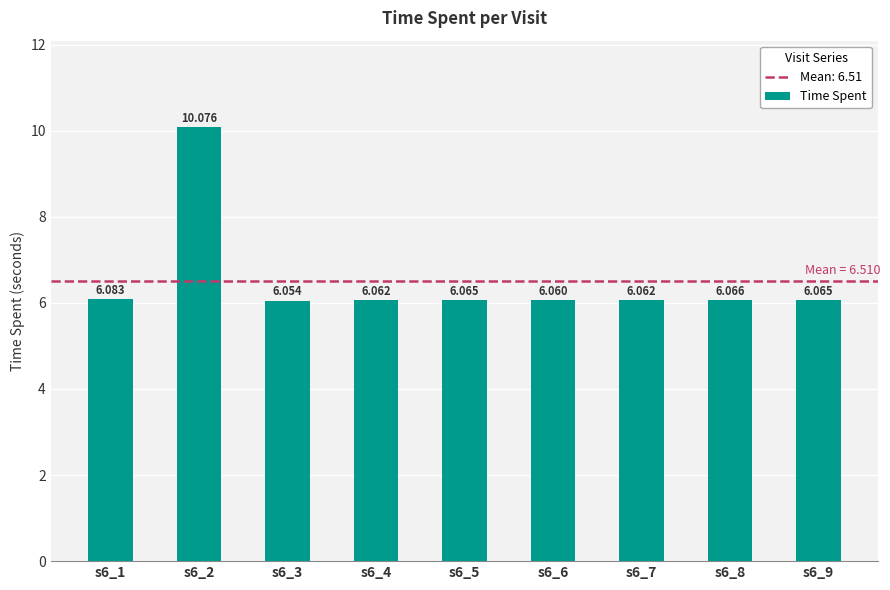

What is the average value?

6.5